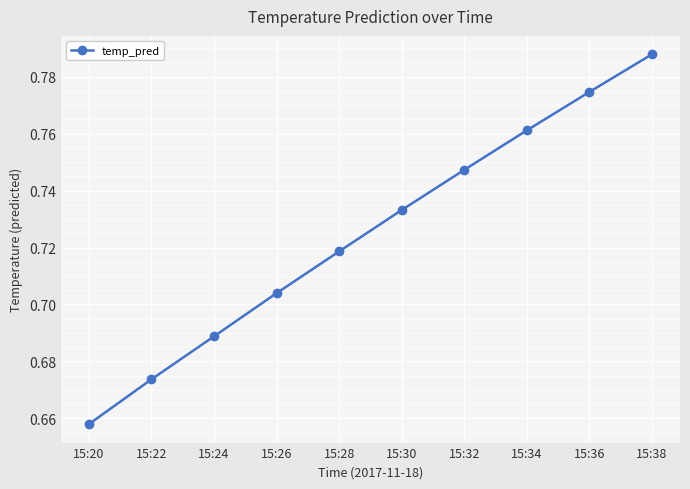

Is it true that the value at 15:22 is 1.0?

False